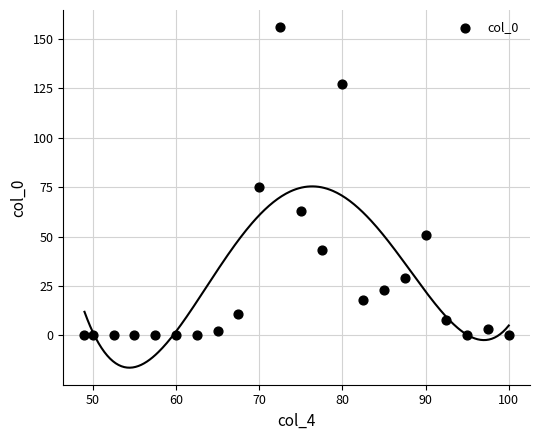

What Y value in the scatter plot is closest to 78?

75